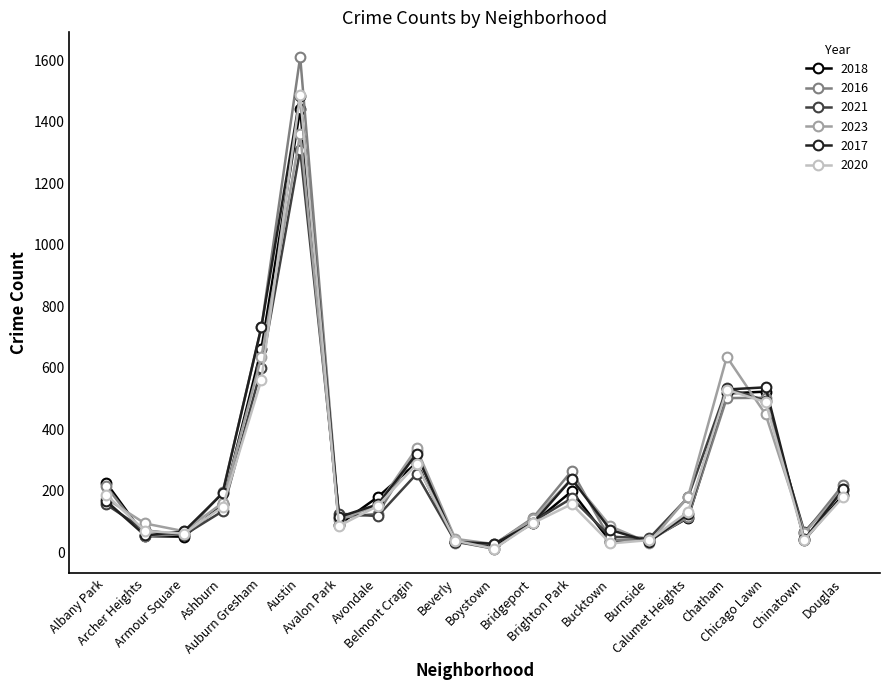

What is the greatest value displayed?

1611